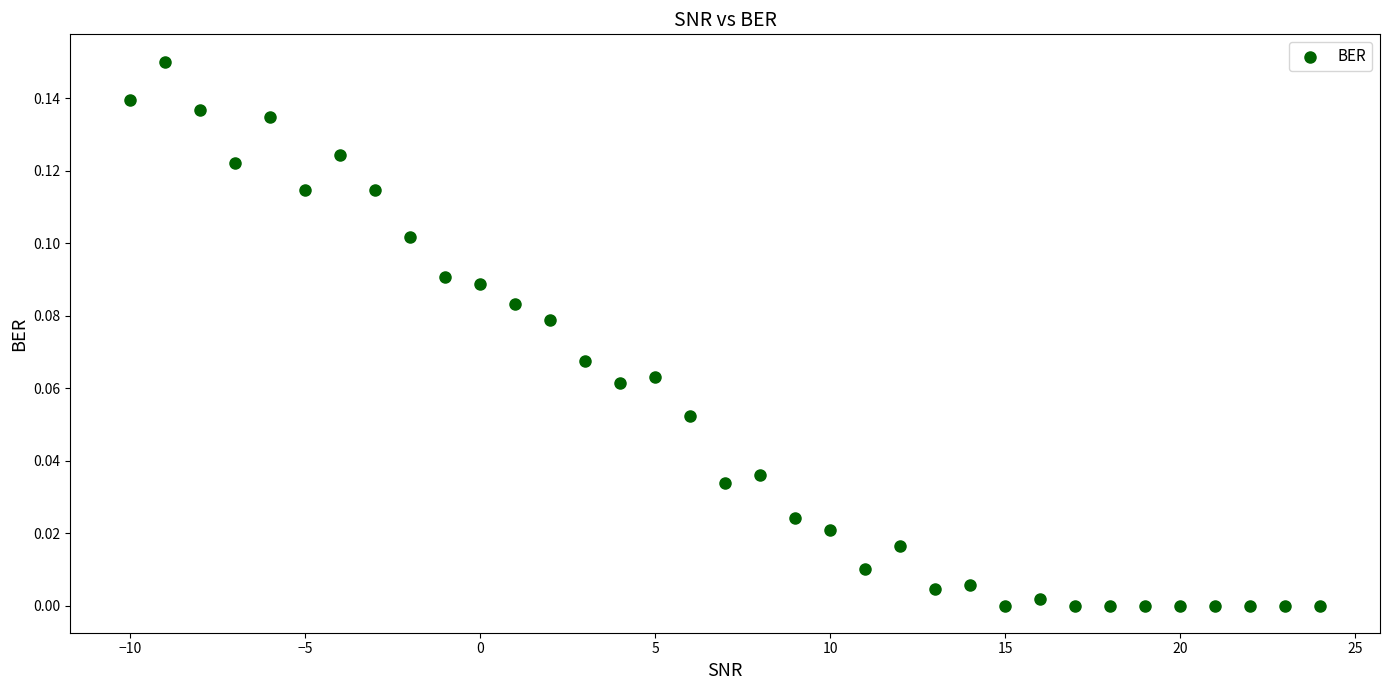

What is the range of X values (max minus min)?

34.0